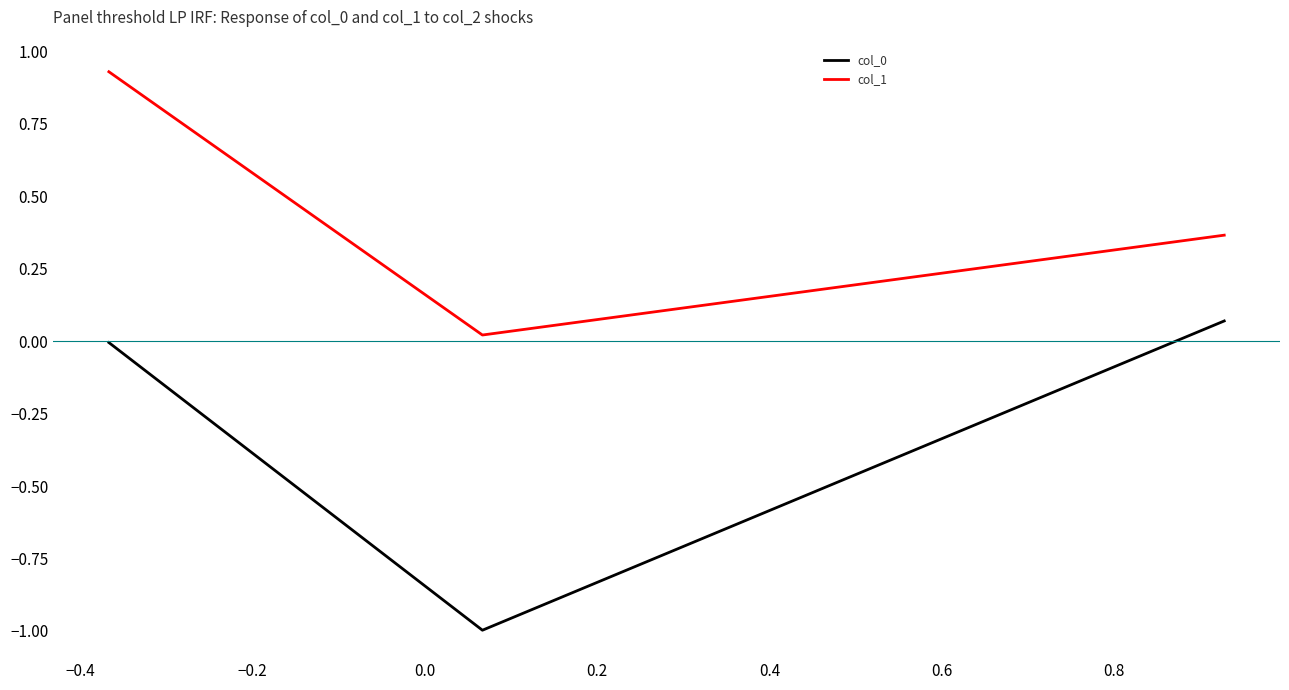

Which series has the largest total across all categories?

col_1